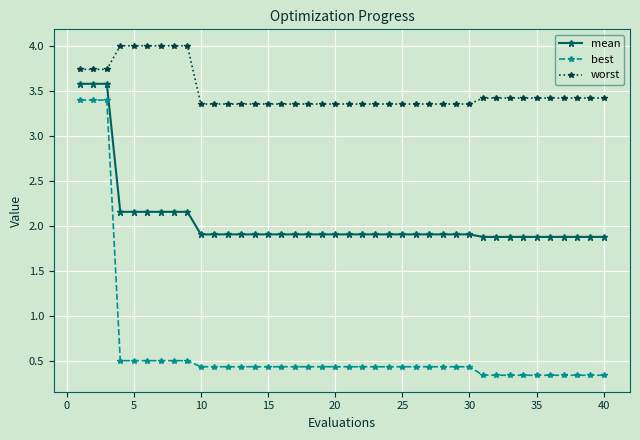

Which series has the widest spread of values?

best